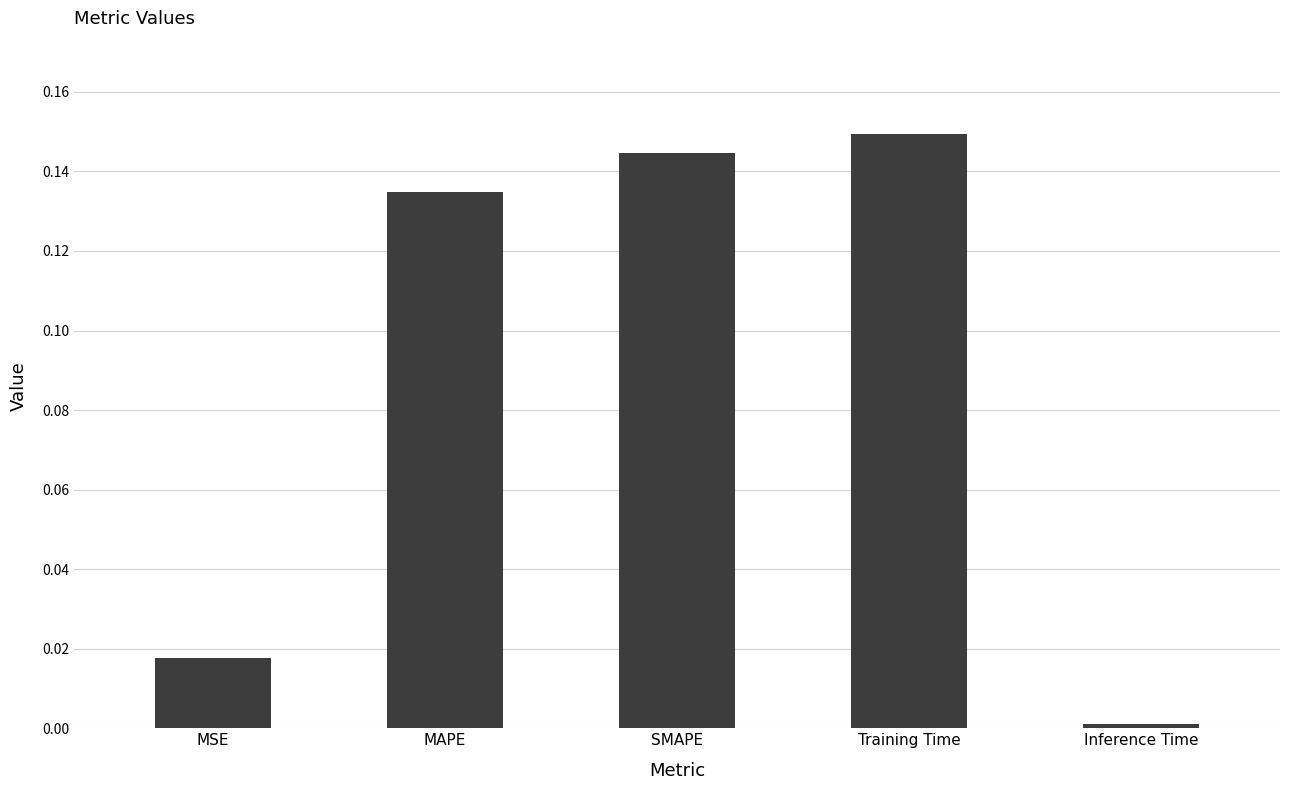

The value at Training Time is 0.0. True or false?

False